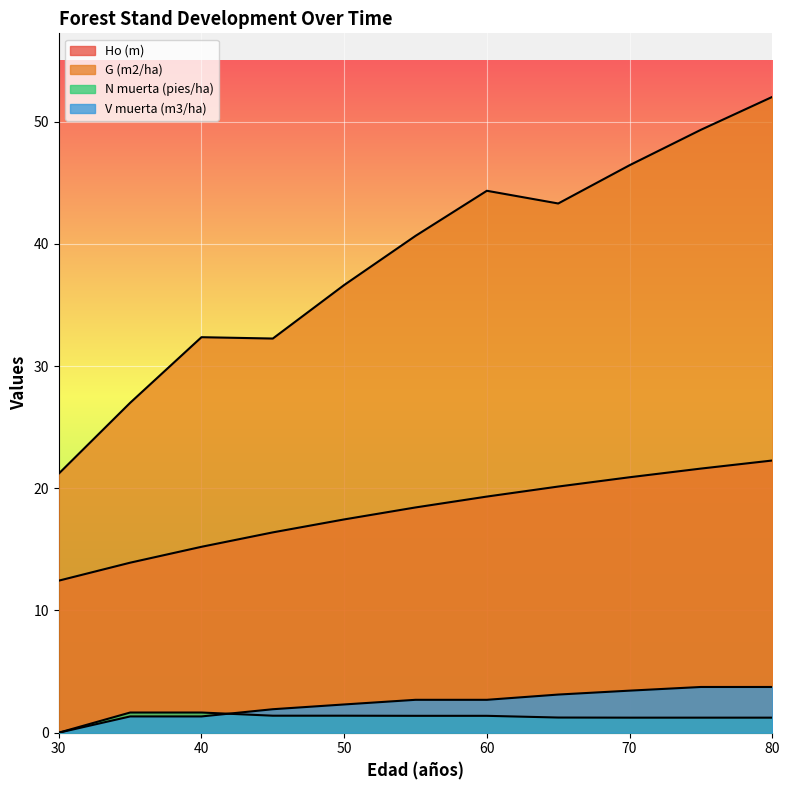

Where does the N muerta (pies/ha) series first go above 1?

35